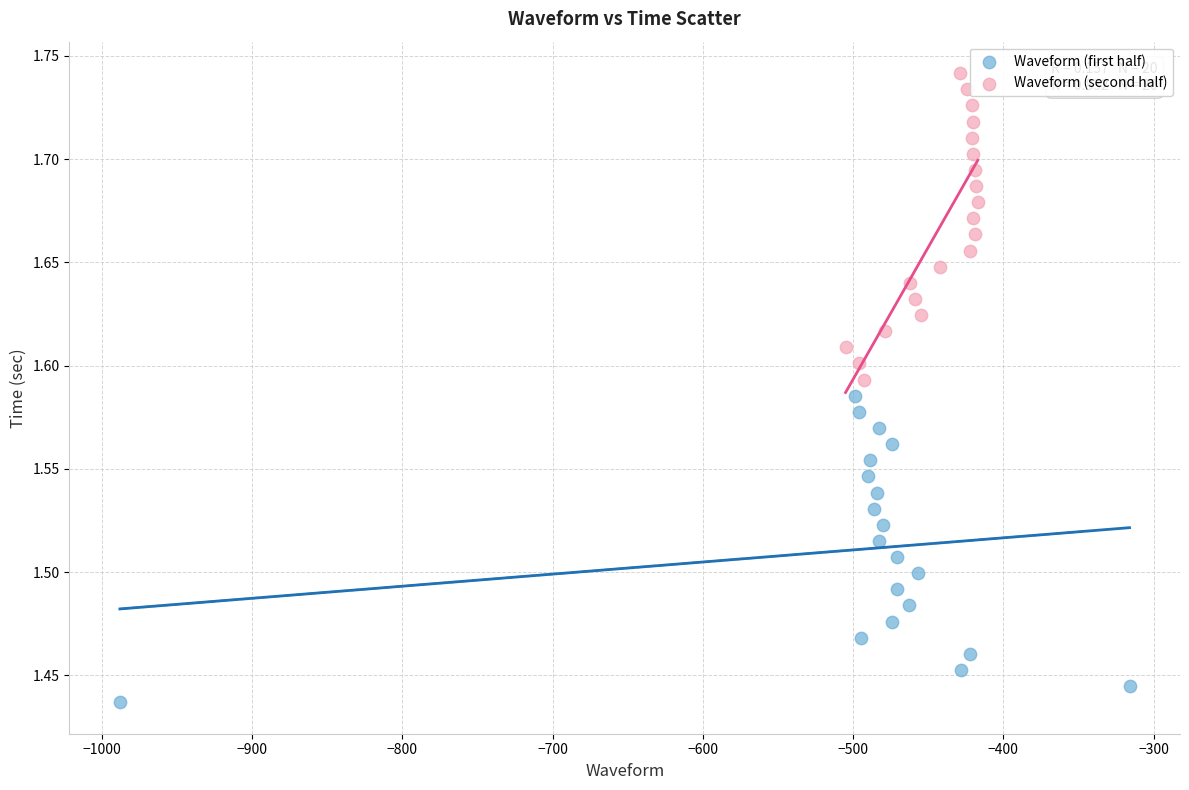

Which series contains the lowest Y value?

Waveform (first half)